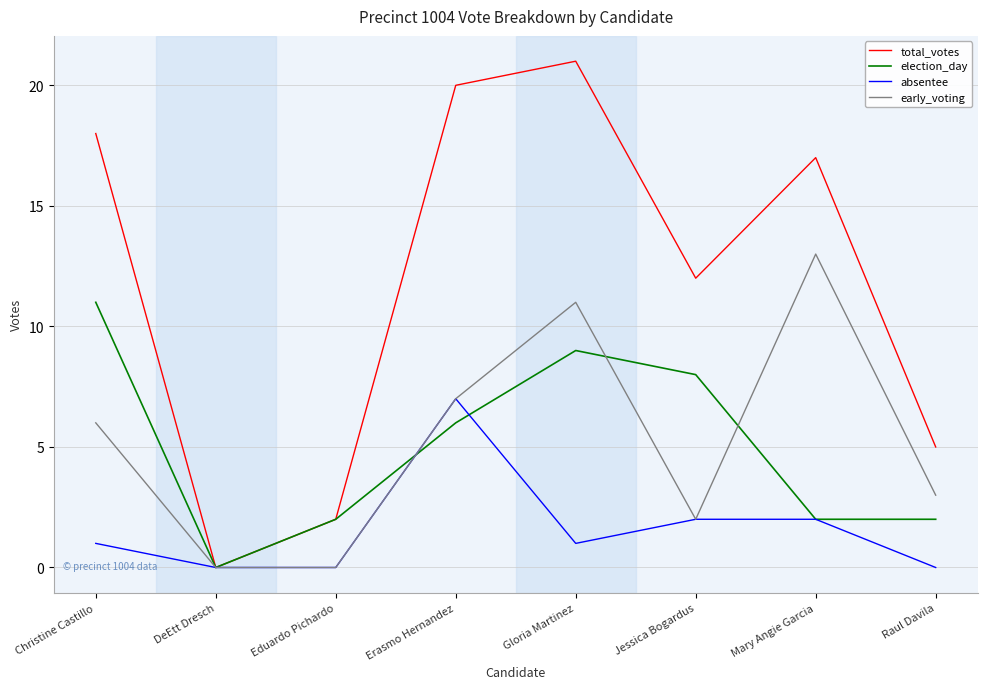

True or false: early_voting has more than 1 interior local peaks.

True